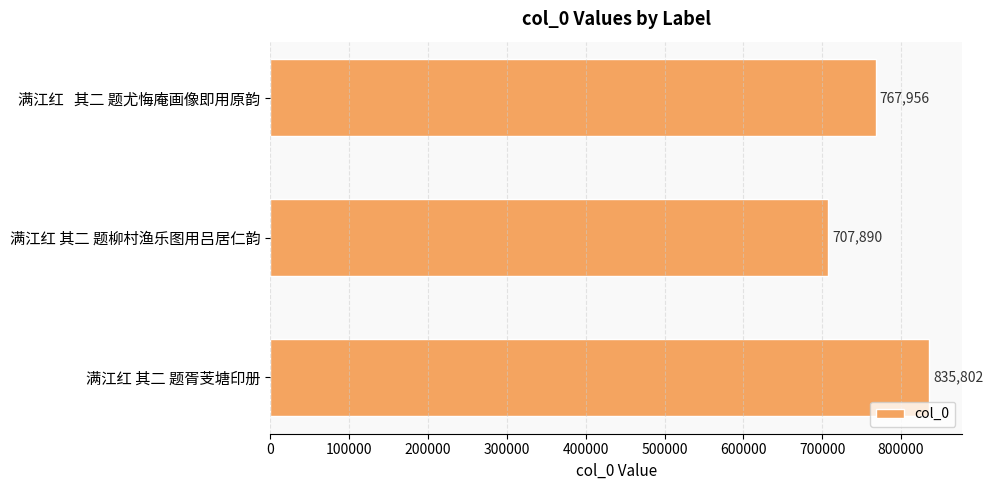

Count the values in the range 707890 to 835802.

3